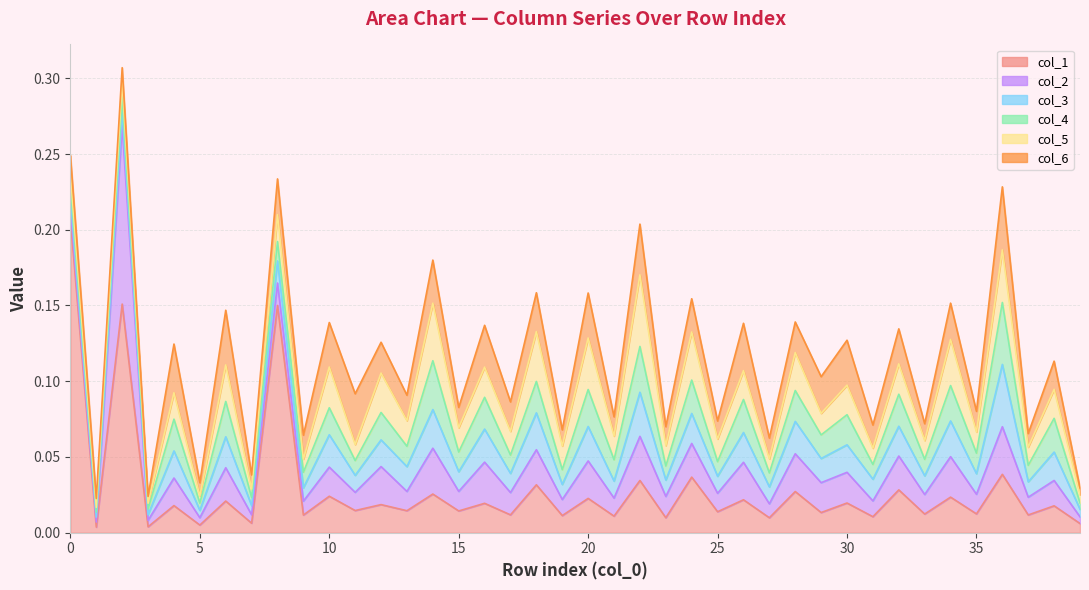

How many interior local valleys does the col_4 series have?

19